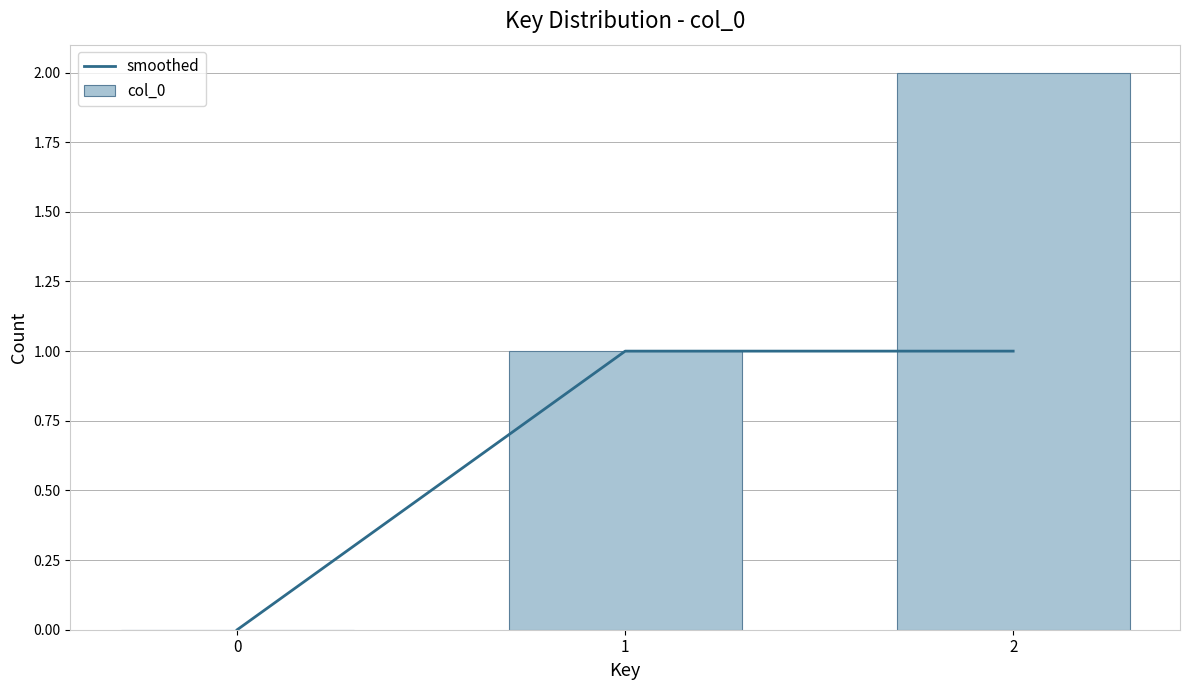

What is the difference between the highest and lowest values at 2?

1